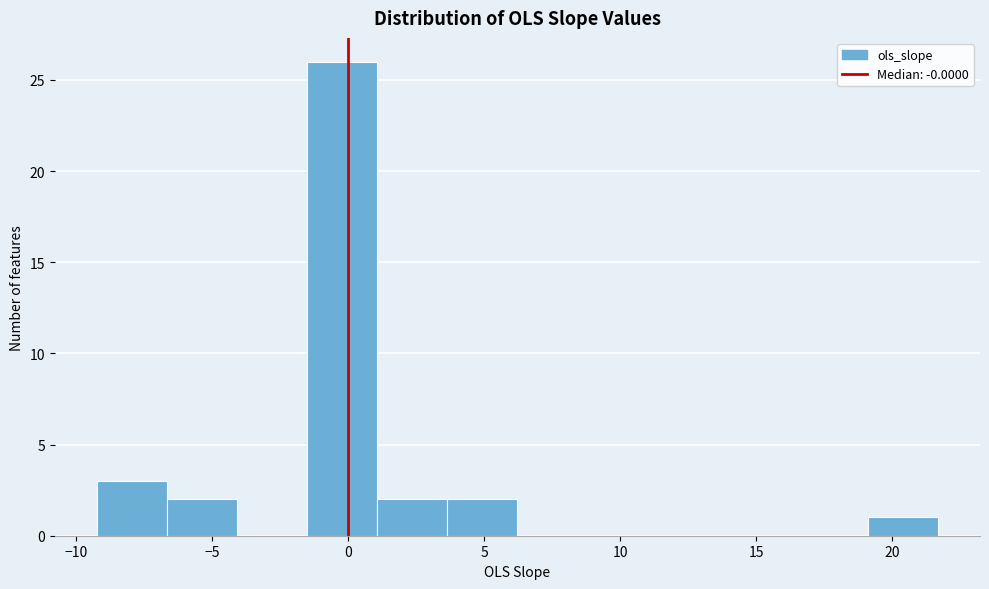

Reading left to right, transcribe this chart: for each bar, give the range it covers on the x-axis and its height. Neither the bar edges nor the heights are printed on the chart, so give them approximately, as read against the axes.

-9.0 to -6.5: 3
-6.5 to -4.0: 2
-4.0 to -1.5: 0
-1.5 to 1.0: 26
1.0 to 3.5: 2
3.5 to 6.0: 2
6.0 to 9.0: 0
9.0 to 11.5: 0
11.5 to 14.0: 0
14.0 to 16.5: 0
16.5 to 19.0: 0
19.0 to 21.5: 1